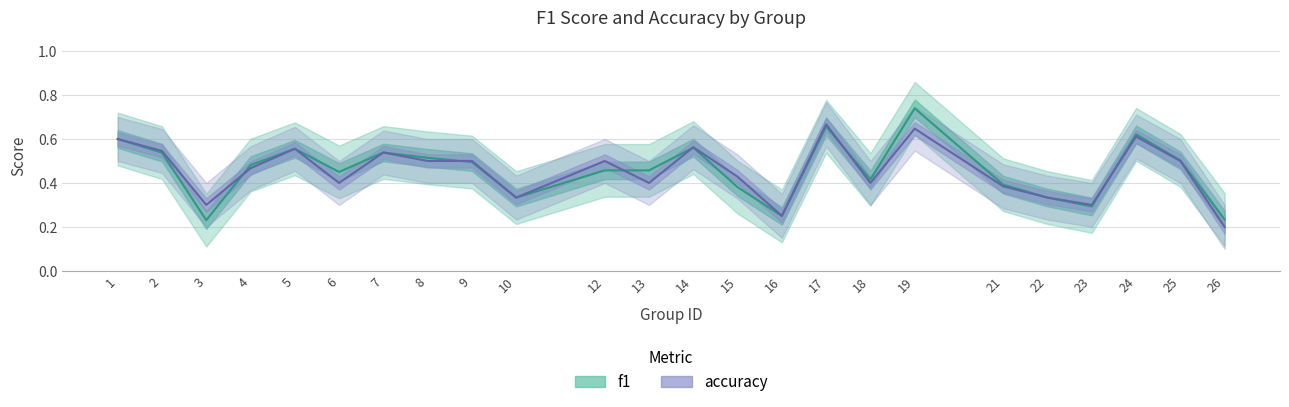

What is the difference between the maximum and second lowest values in the accuracy series?

0.4